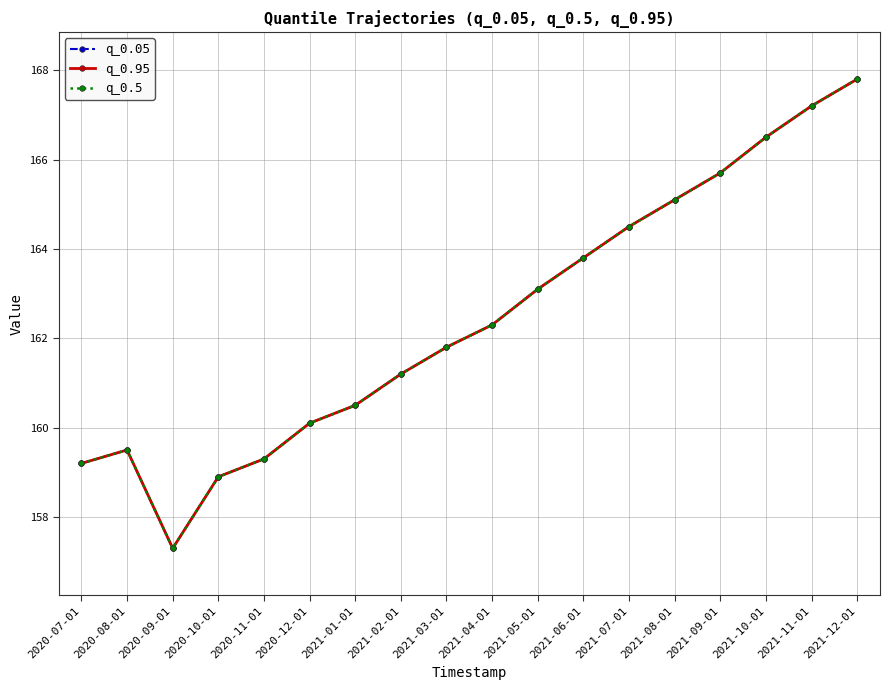

What is the value of the q_0.5 point at the 15th from the left?

165.7